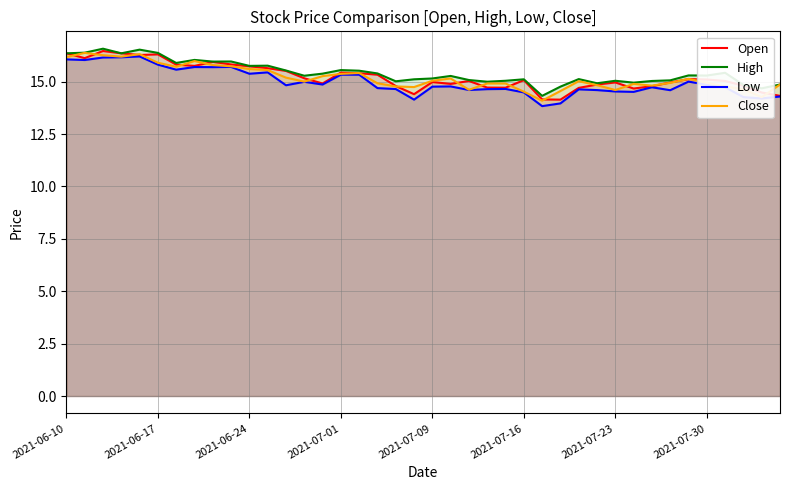

How many data points in Close are less than 15?

19